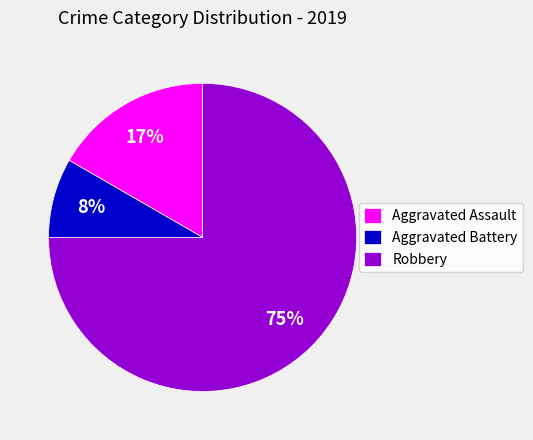

Rank the categories by value from highest to lowest.

Robbery, Aggravated Assault, Aggravated Battery